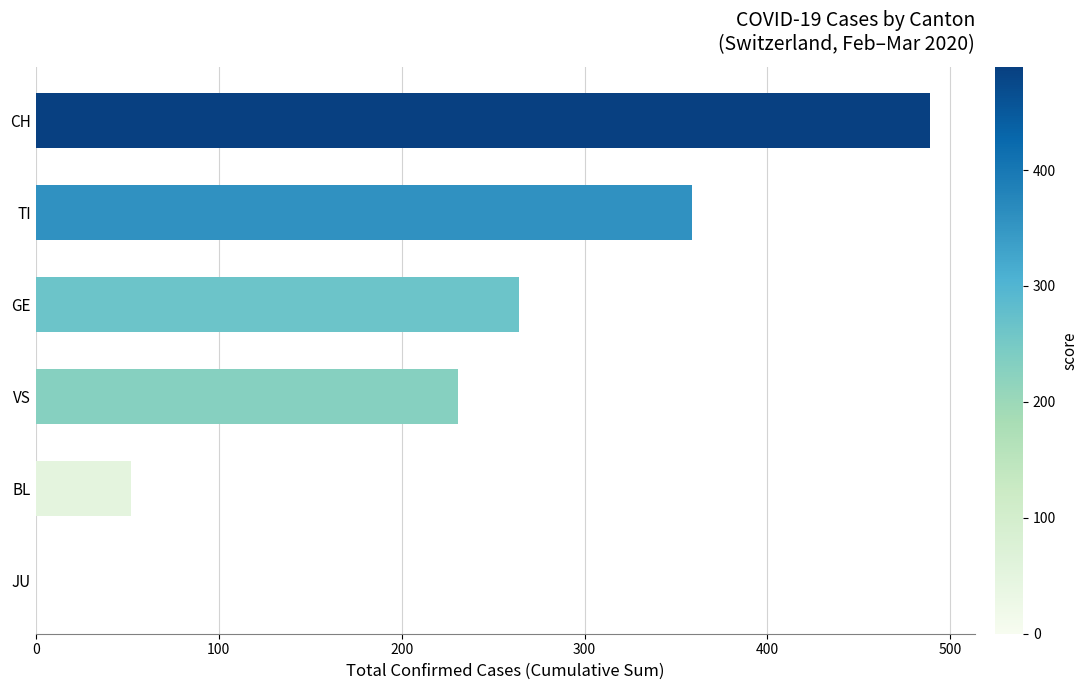

Read the value at CH, to the nearest 10.

490